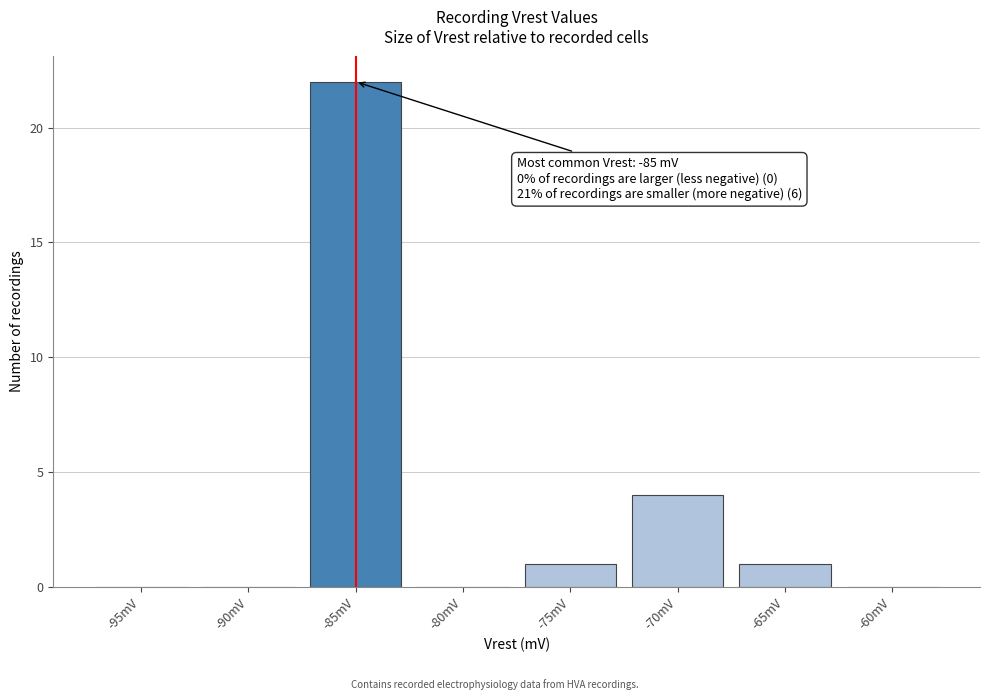

Reading left to right, list all the values displayed in this chart.

-95mV=0	-90mV=0	-85mV=22	-80mV=0	-75mV=1	-70mV=4	-65mV=1	-60mV=0